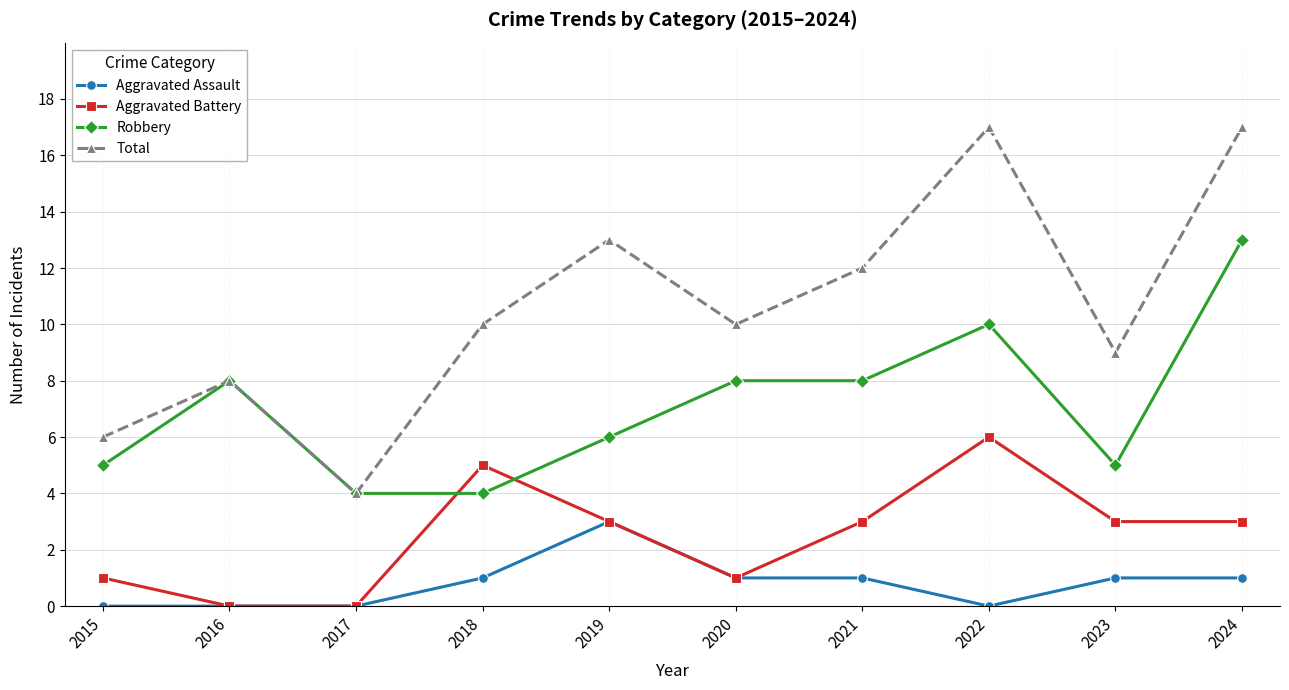

At which category is the sum across all series the highest?

2024